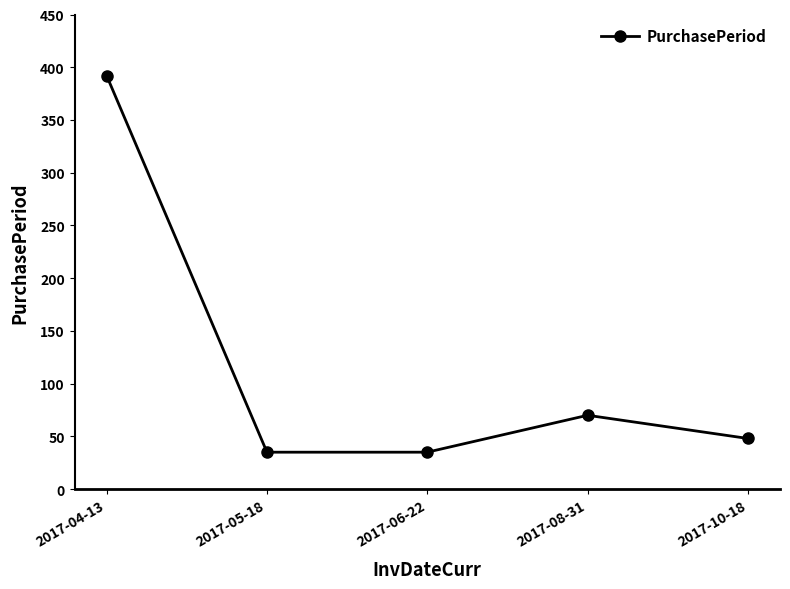

What position from the right is 2017-10-18?

1